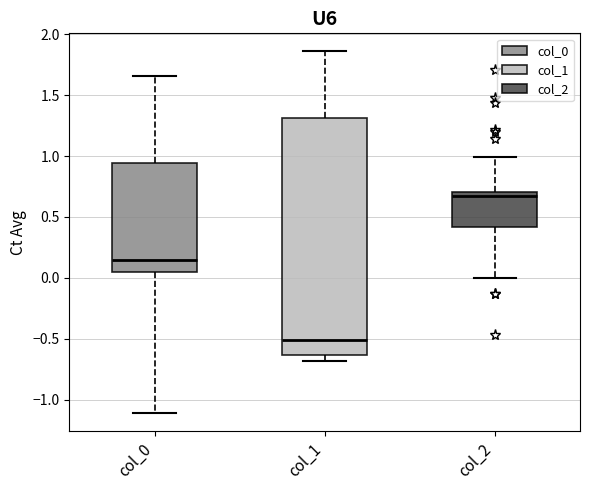

Reading left to right, read every box against the y-axis: the position of its median line, the range the box covers, and the ends of its whiskers. The values are not printed on the chart, so give them approximately, as read against the axis.

col_0: median 0.15, box 0.05 to 0.95, whiskers -1.10 to 1.65
col_1: median -0.50, box -0.65 to 1.30, whiskers -0.70 to 1.85
col_2: median 0.65, box 0.40 to 0.70, whiskers 0.00 to 1.00